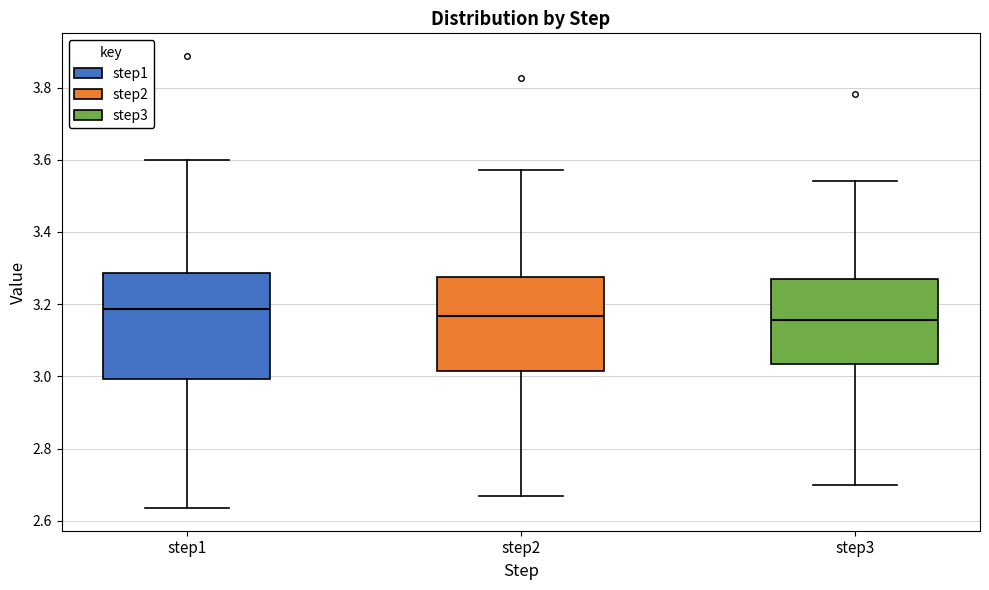

Reading left to right, transcribe this box plot: for each box, give where its median line is, the range the box spans, and where its two whiskers end, as read against the y-axis. The values are not printed on the chart, so give them approximately, as read against the axis.

step1: median 3.18, box 3.00 to 3.28, whiskers 2.64 to 3.60
step2: median 3.16, box 3.02 to 3.28, whiskers 2.66 to 3.58
step3: median 3.16, box 3.04 to 3.28, whiskers 2.70 to 3.54